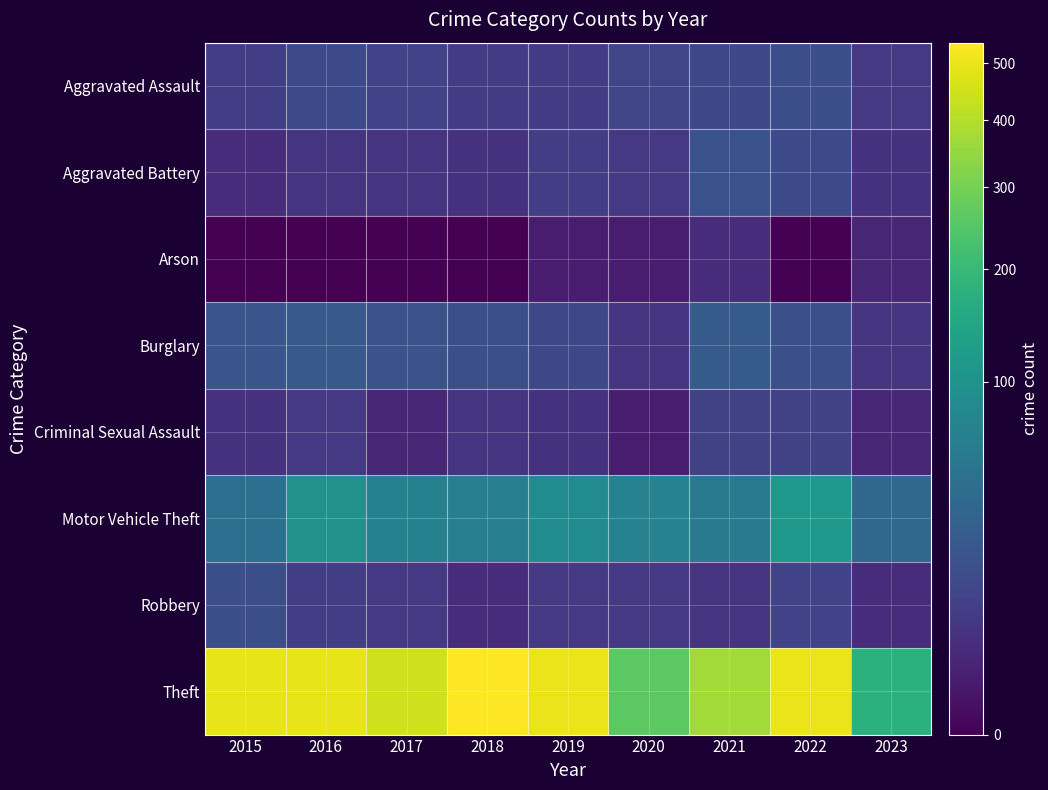

Which category has the highest value across all series?

2018